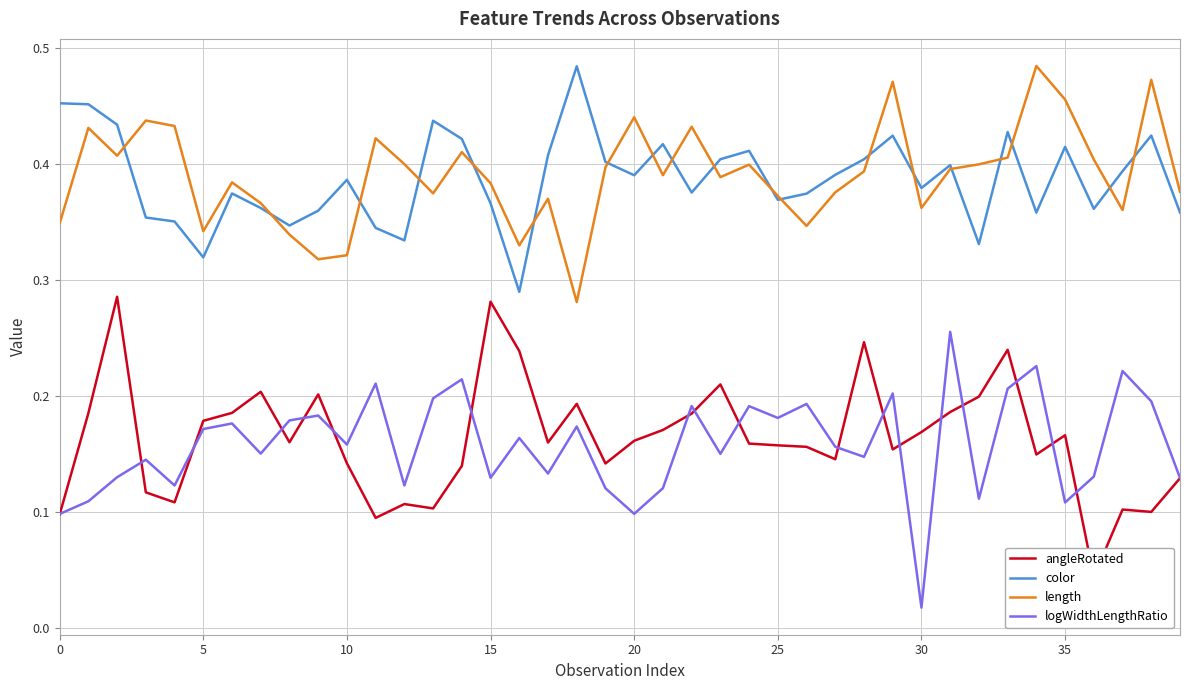

True or false: logWidthLengthRatio and color cross at least once.

False